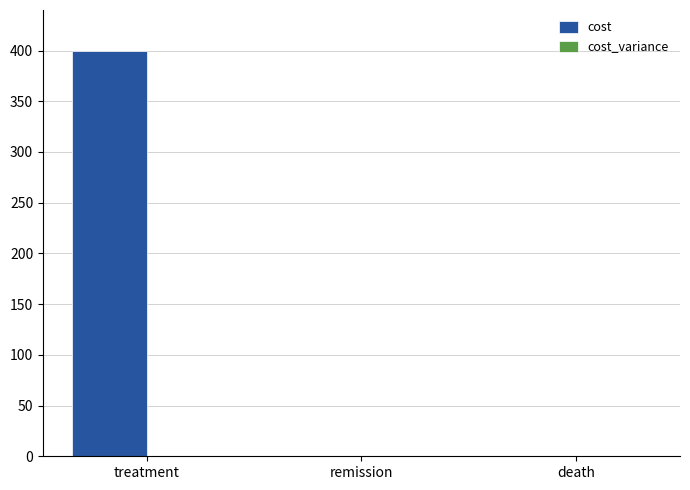

What is the sum of the values at death and treatment?

400